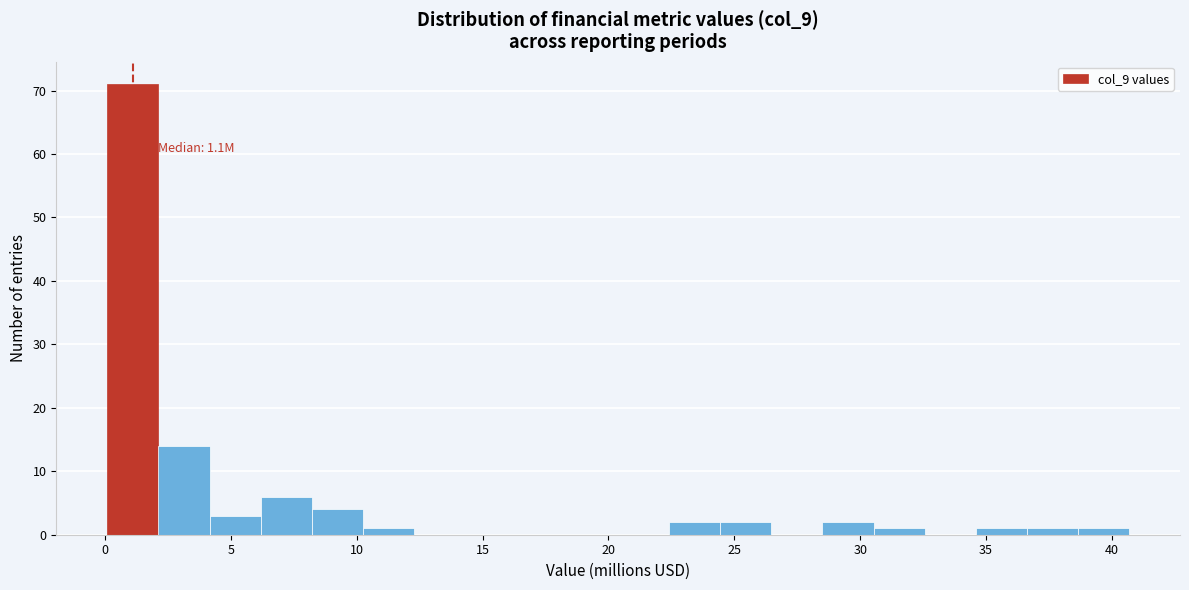

Which range on the x-axis has the tallest bar?

0.0 to 2.0